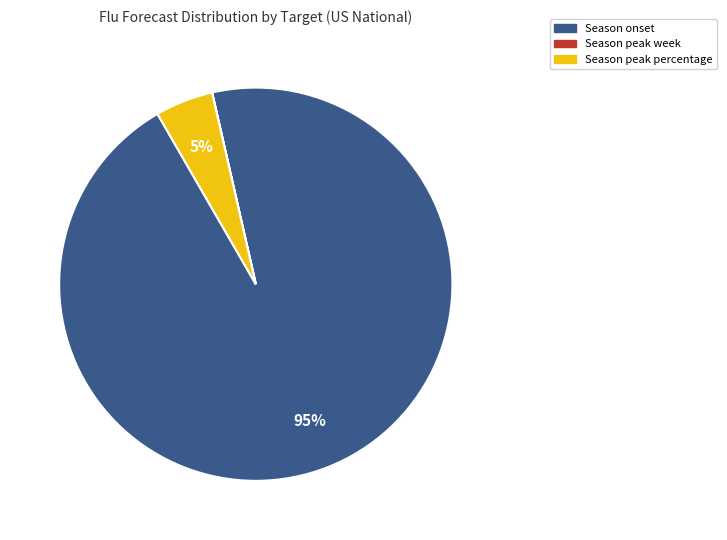

Which slice is the largest?

Season onset